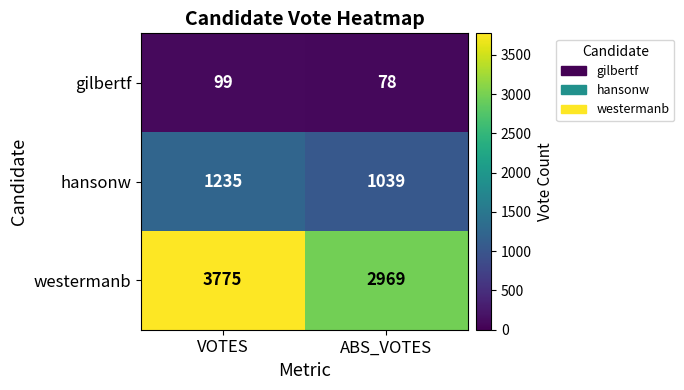

What is the maximum value shown in the chart?

3775